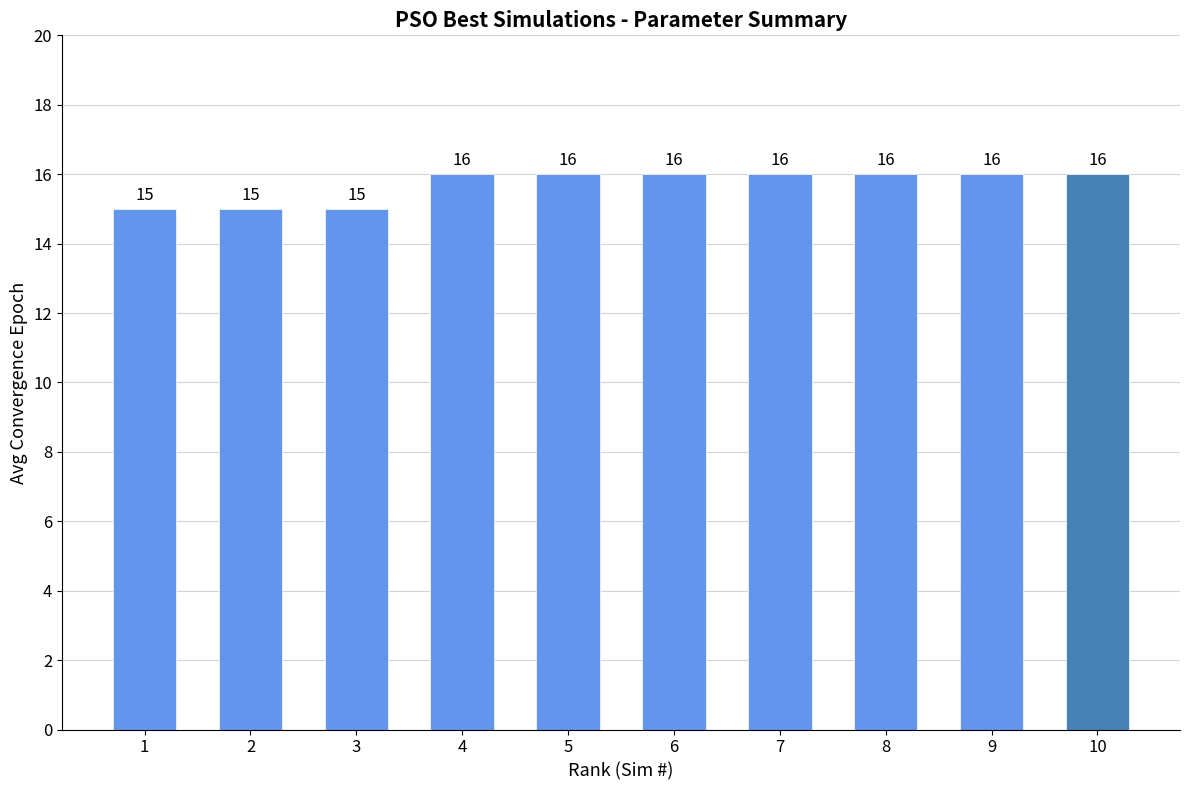

What is the sum of the values at 8 and 5?

32